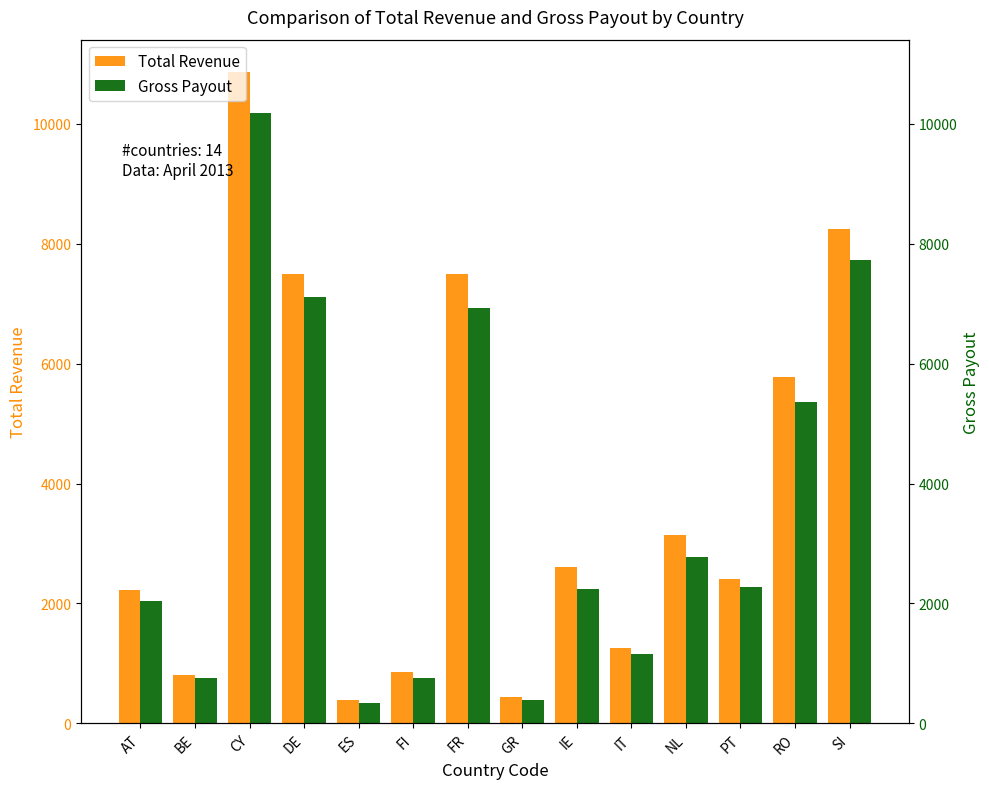

What is the greatest value displayed?

10858.4